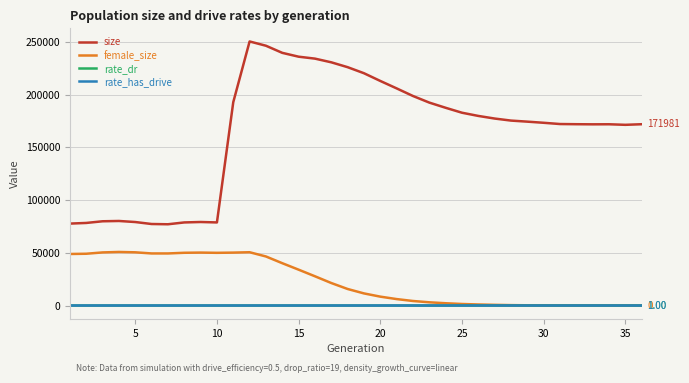

Which series has the largest total across all categories?

size